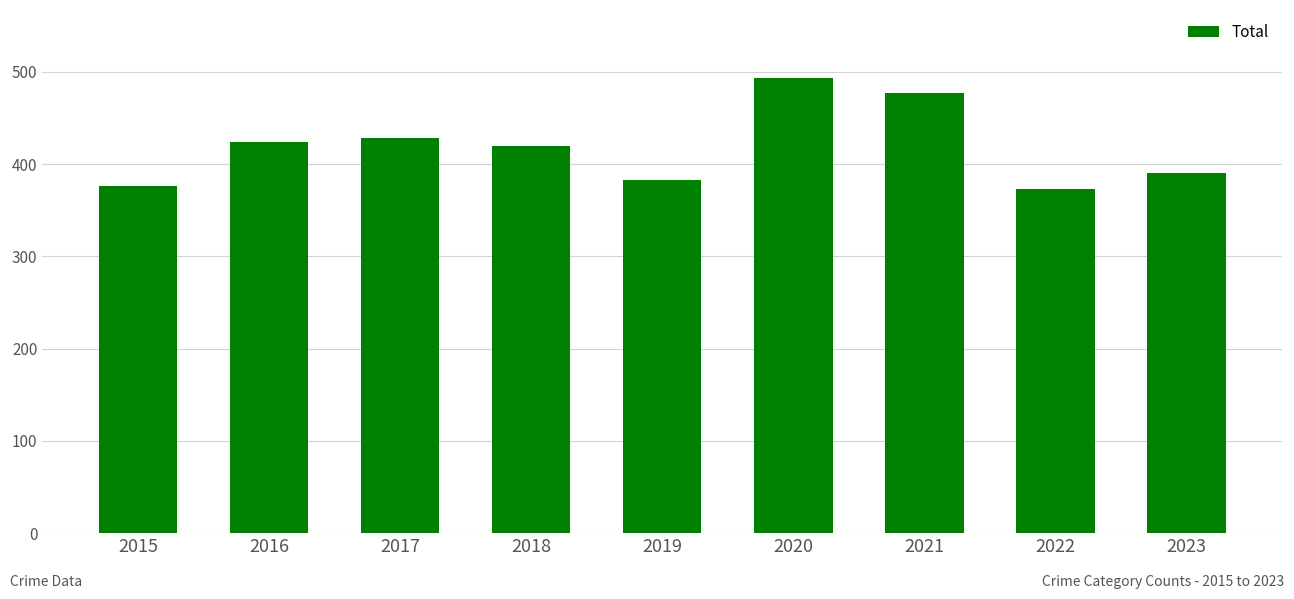

The value at 2023 is 390. True or false?

True